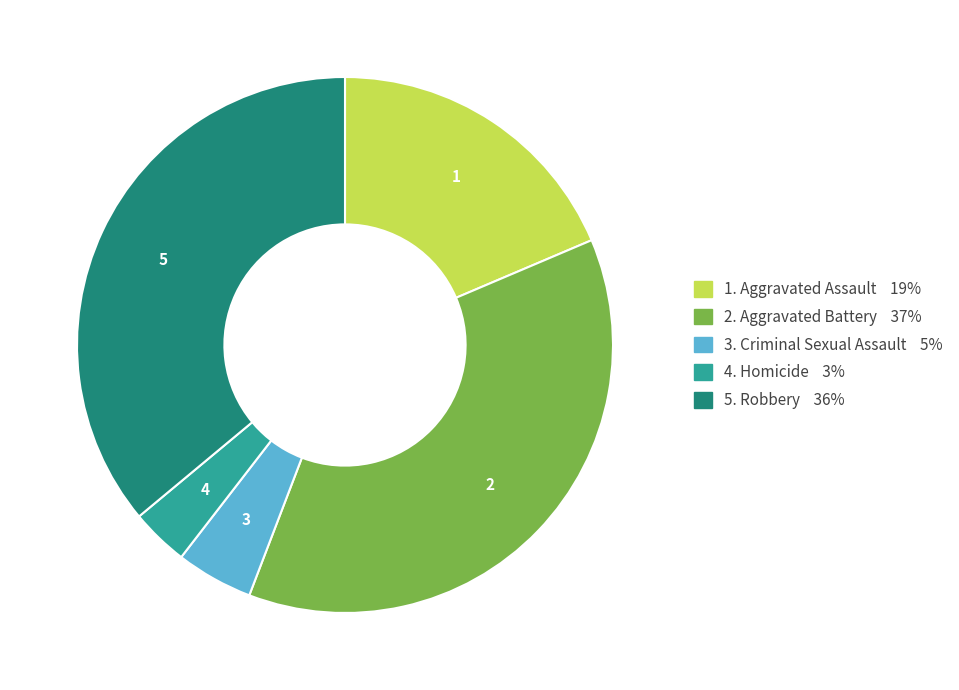

How many segments does this pie chart have?

5